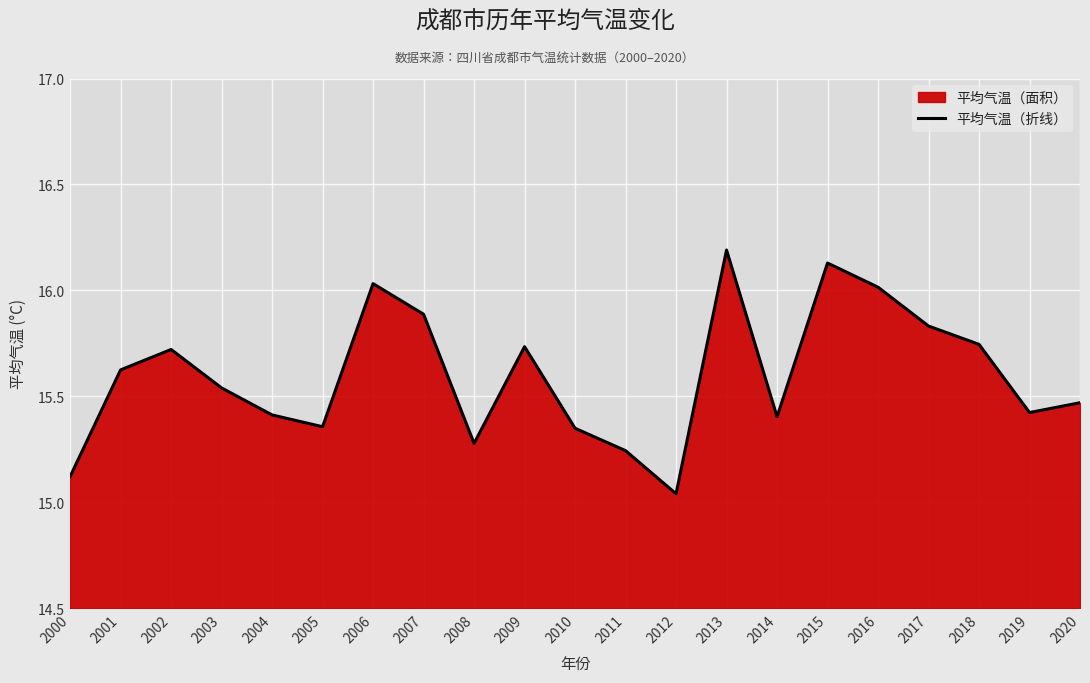

List the labels in order of value, largest first.

2013, 2015, 2006, 2016, 2007, 2017, 2018, 2009, 2002, 2001, 2003, 2020, 2019, 2004, 2014, 2005, 2010, 2008, 2011, 2000, 2012